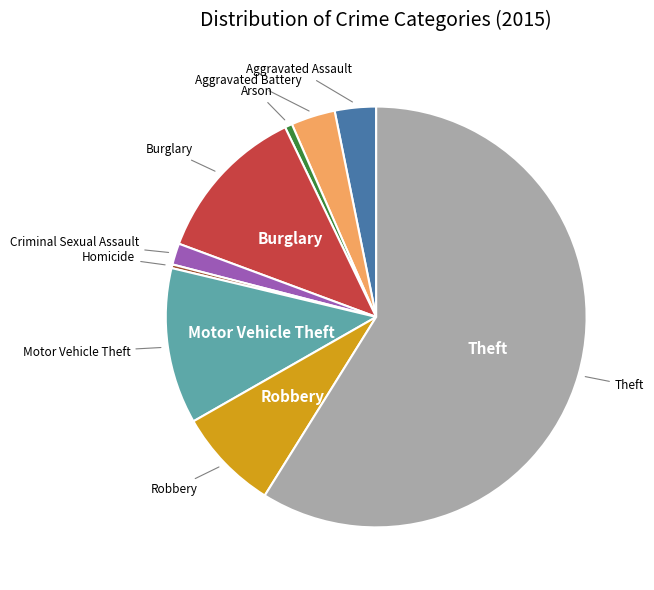

Is there any slice that represents more than half of the pie?

Yes